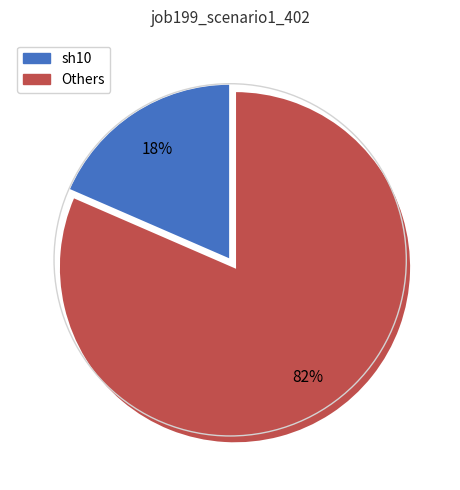

How many slices are in this pie chart?

2